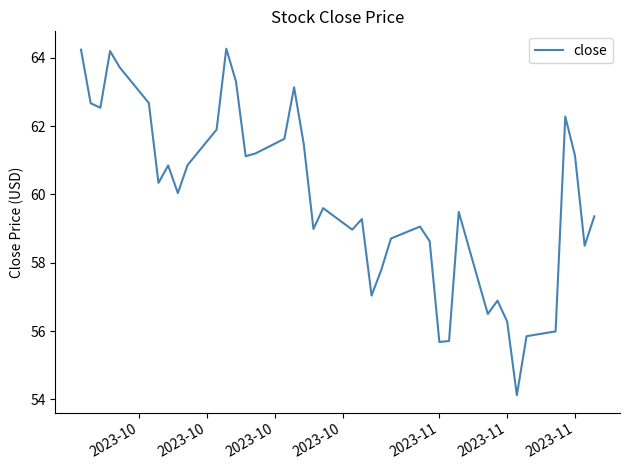

What is the maximum value shown in the chart?

64.3